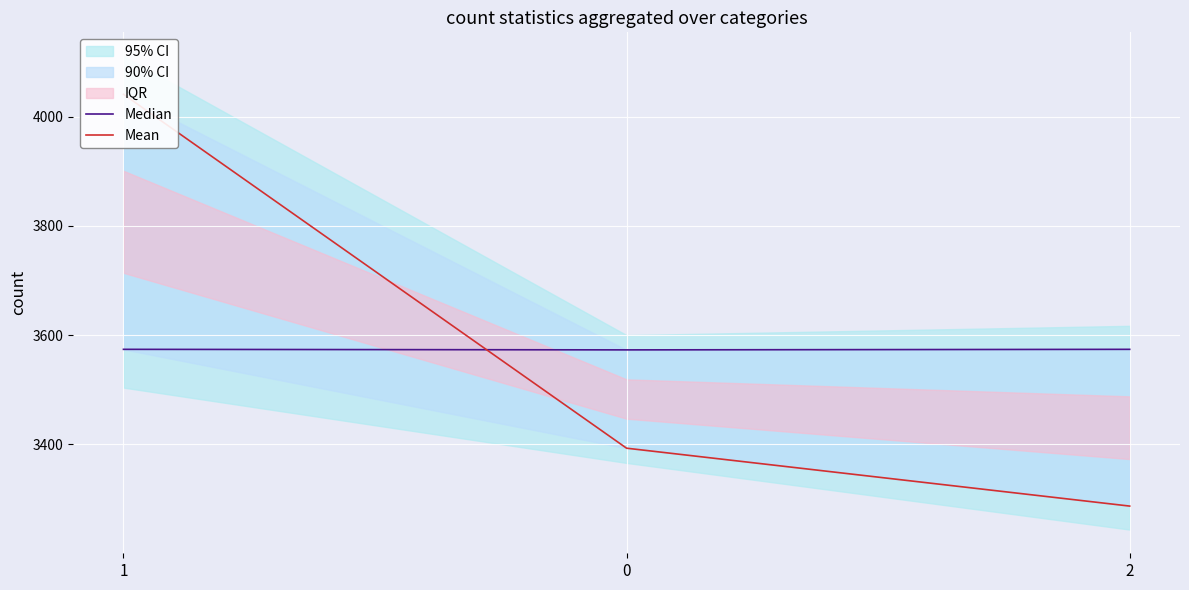

What is the label of the 3rd point from the left?

2